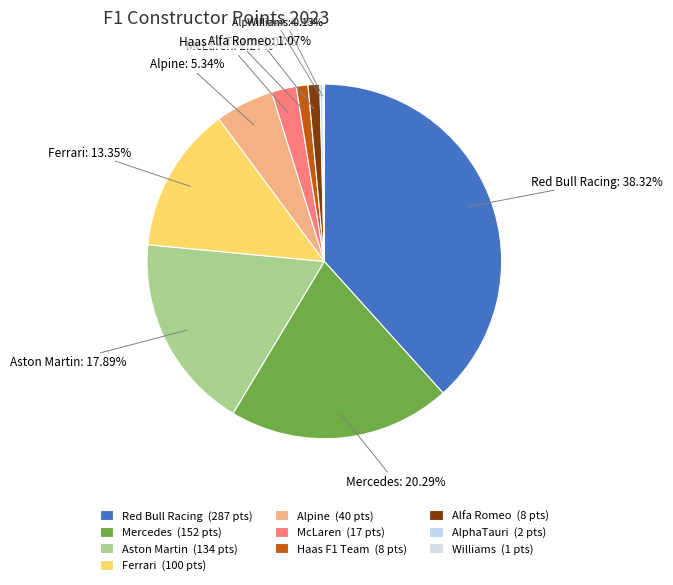

To the nearest percent, what portion does Haas F1 Team represent?

1%